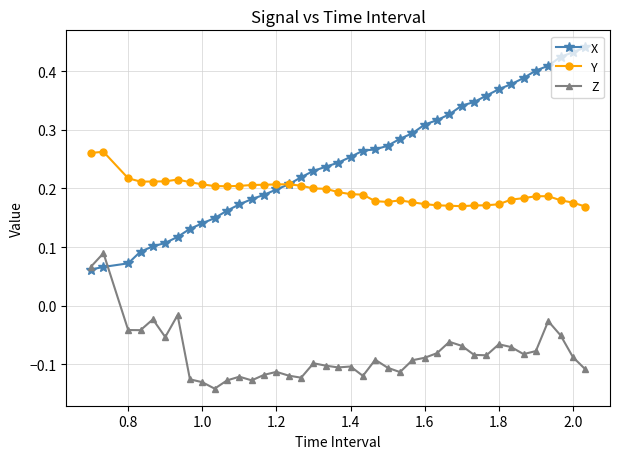

Which series has the largest total across all categories?

X